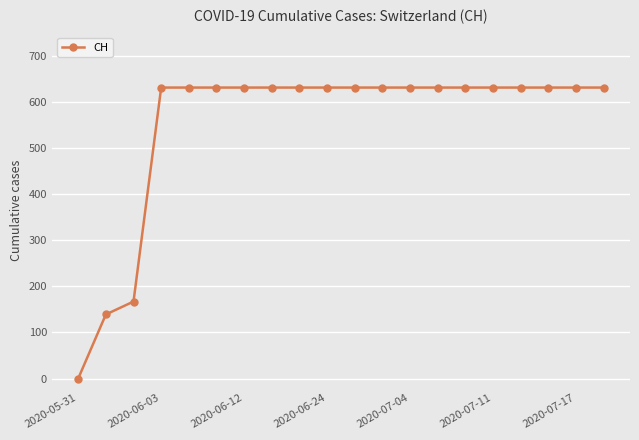

Reading left to right, what are all the values shown in this chart?

0	139	167	631	631	631	631	631	631	631	631	631	631	631	631	631	631	631	631	631